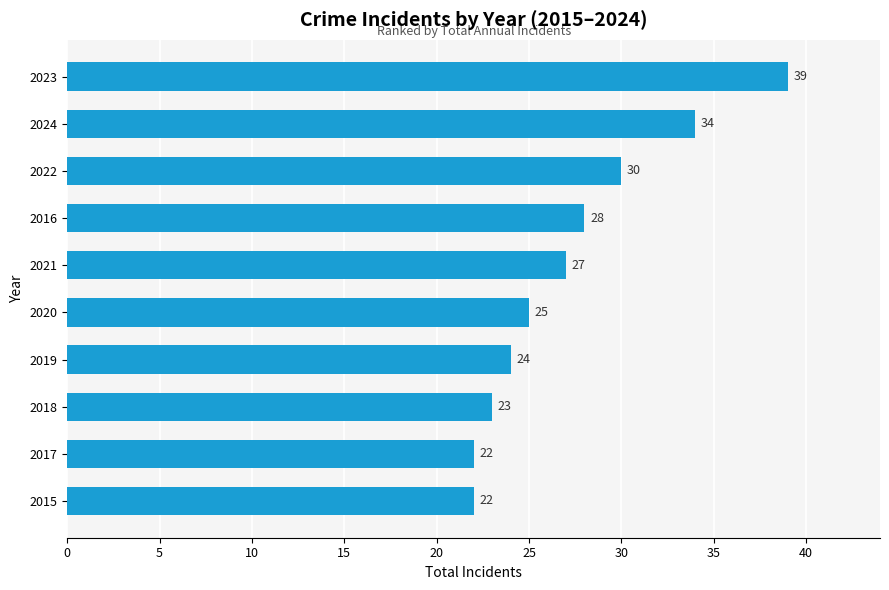

What is the change in value from 2017 to 2021?

+5